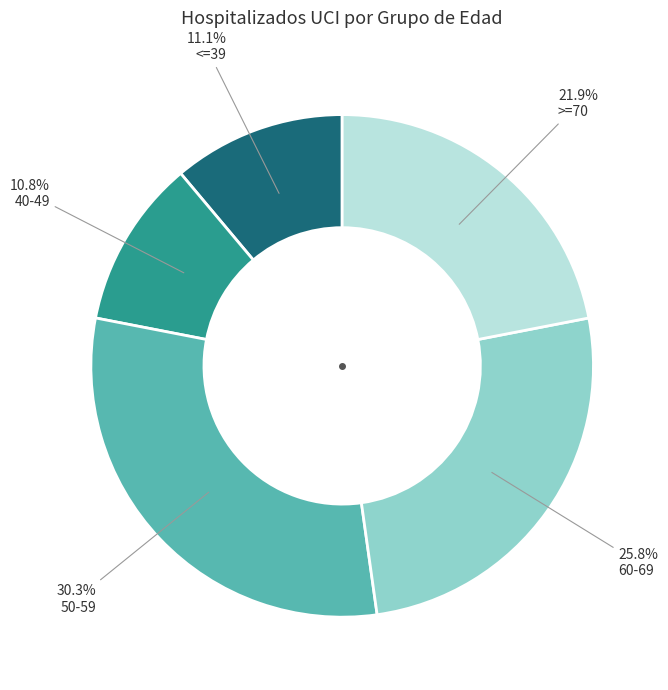

Is there a majority slice in this chart?

No